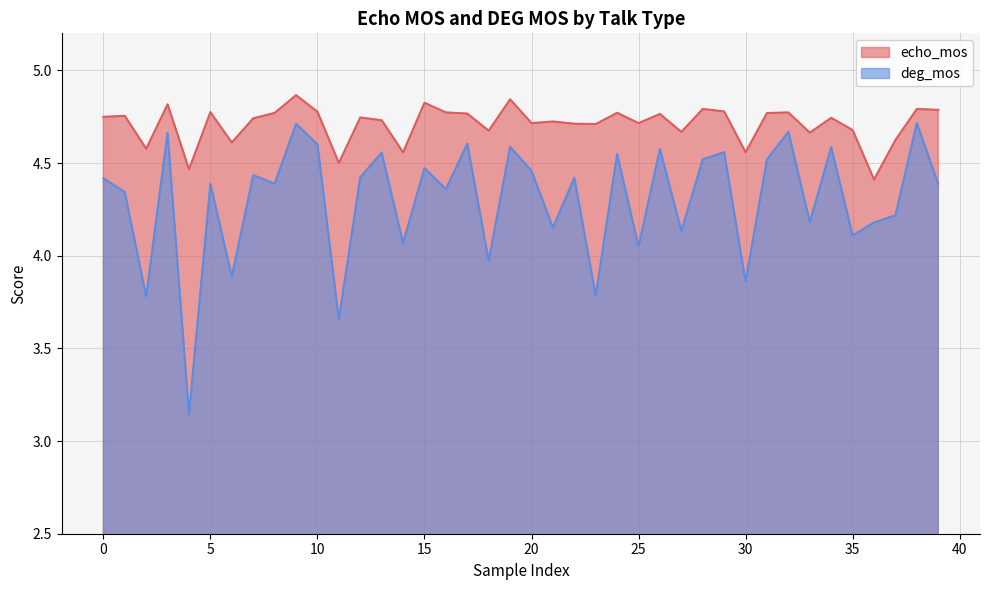

Does the chart display data point markers on the line(s)?

No